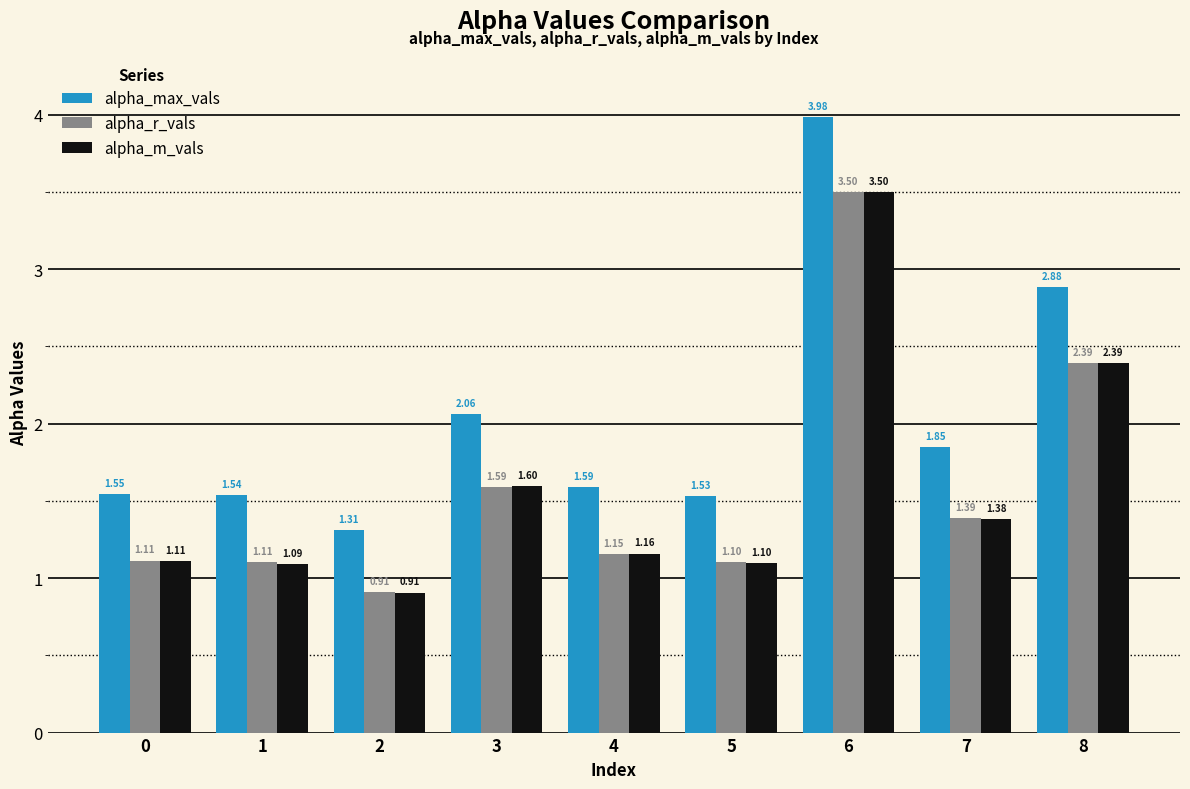

What is the average value of the alpha_m_vals series?

1.6